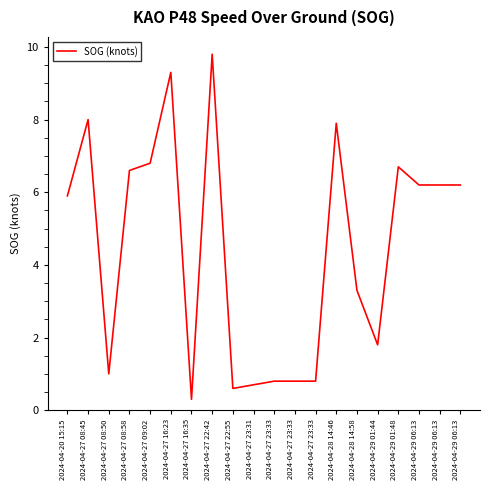

How many lines are shown in the chart?

1